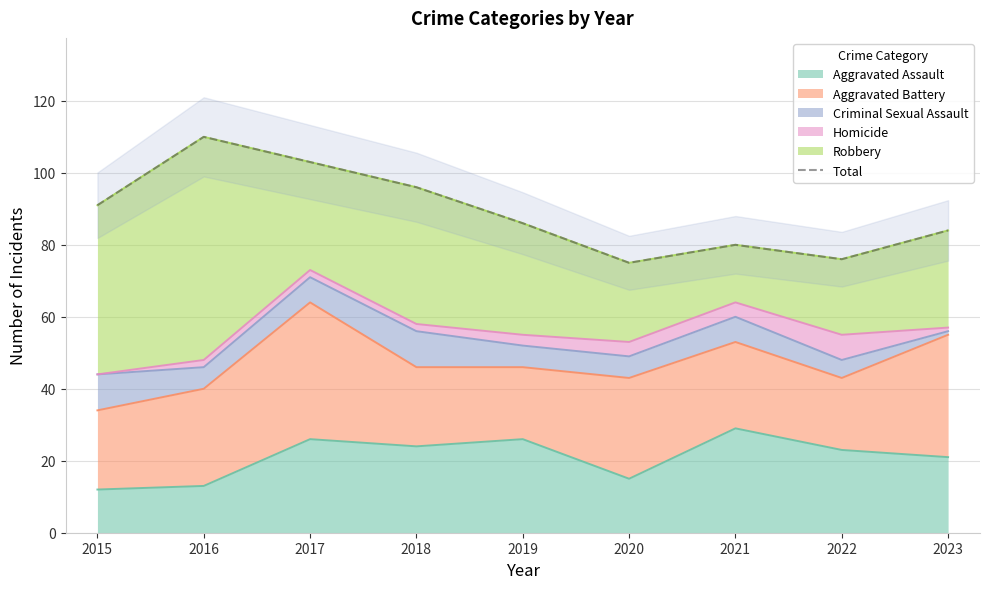

How many values are between 80 and 96?

5